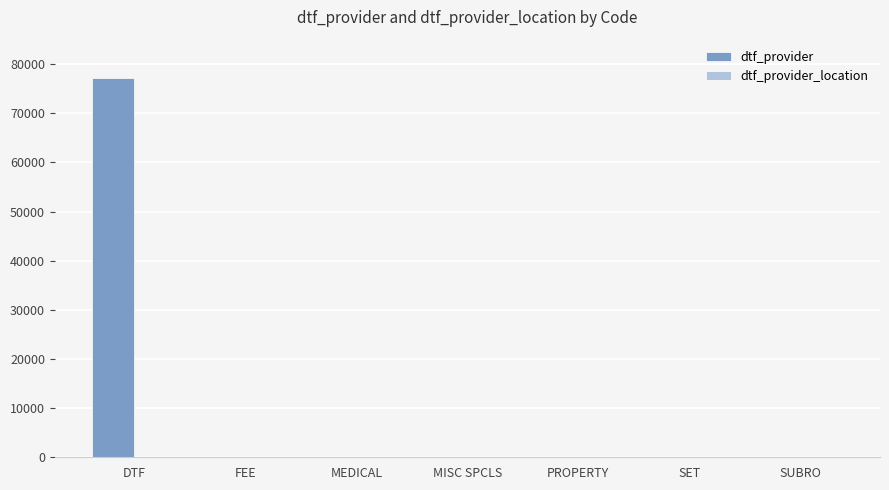

Between DTF and SET, which series saw the biggest shift?

dtf_provider